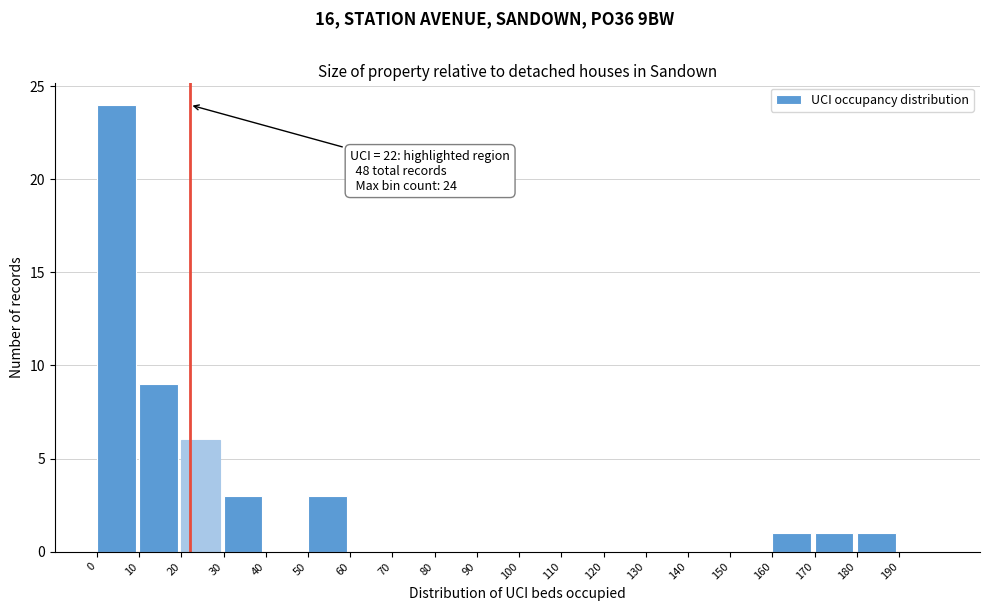

Which range on the x-axis has the tallest bar?

0 to 10